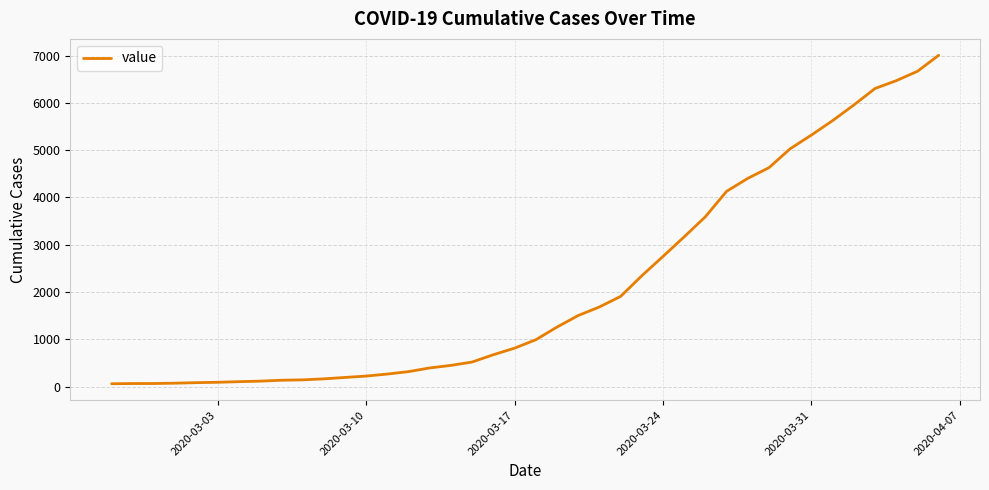

What is the maximum value shown in the chart?

7004